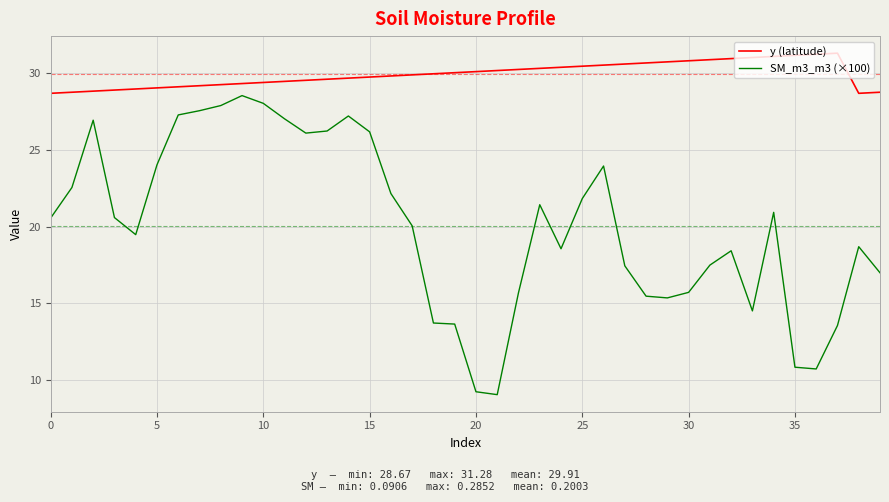

True or false: y (latitude) and SM_m3_m3 (×100) intersect in this chart.

False